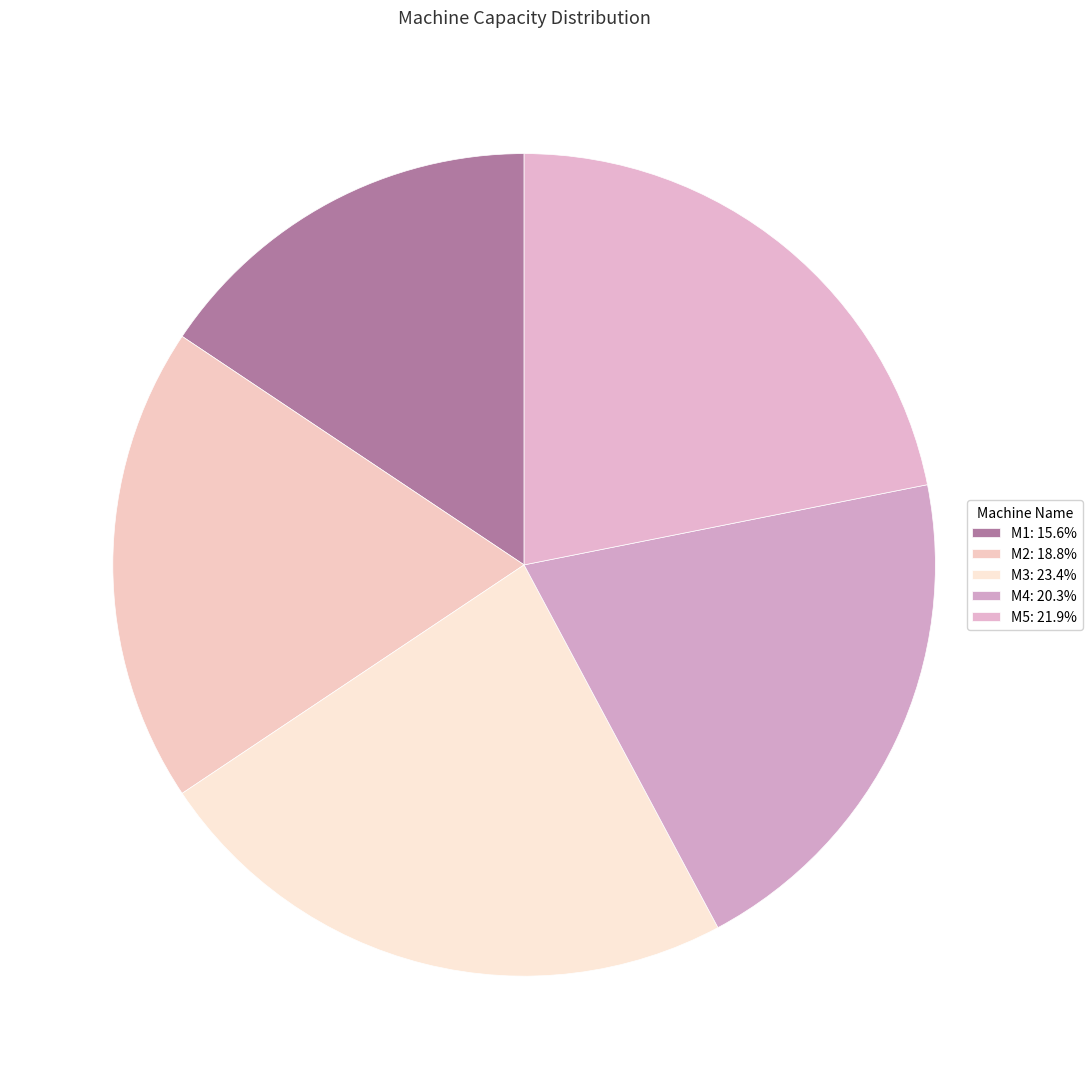

Rank the categories by value from highest to lowest.

M3, M5, M4, M2, M1